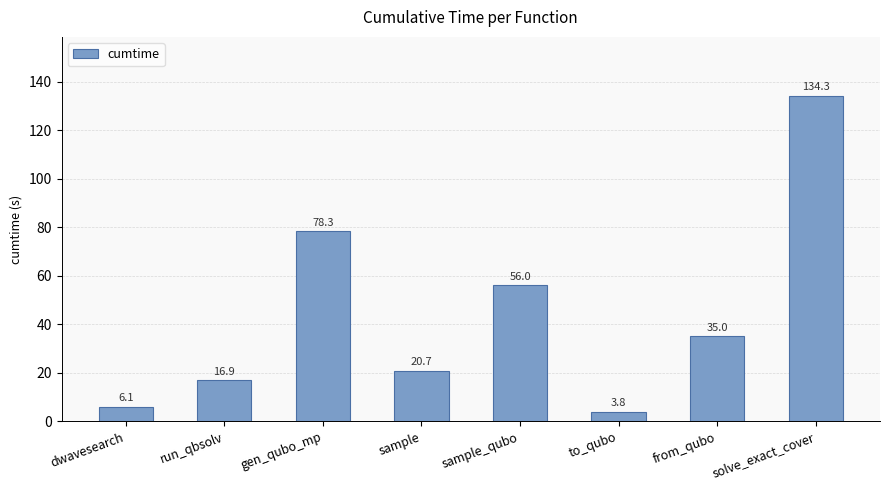

Rank the categories by value from highest to lowest.

solve_exact_cover, gen_qubo_mp, sample_qubo, from_qubo, sample, run_qbsolv, dwavesearch, to_qubo